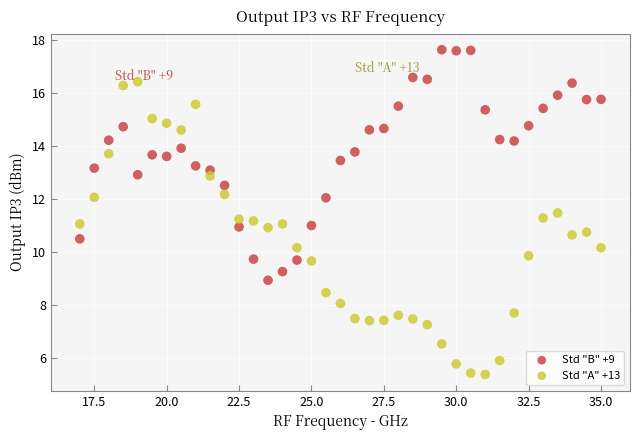

Which series reaches the maximum Y coordinate?

Std "B" +9